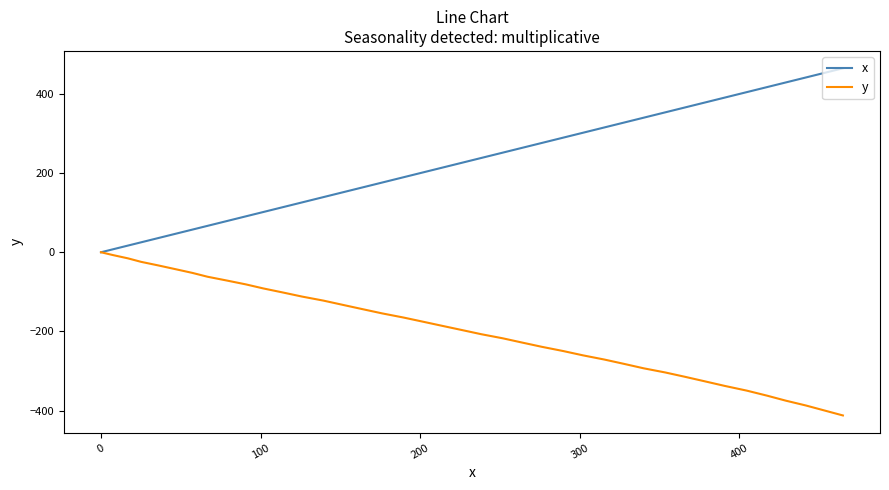

How many values in x are above zero?

39